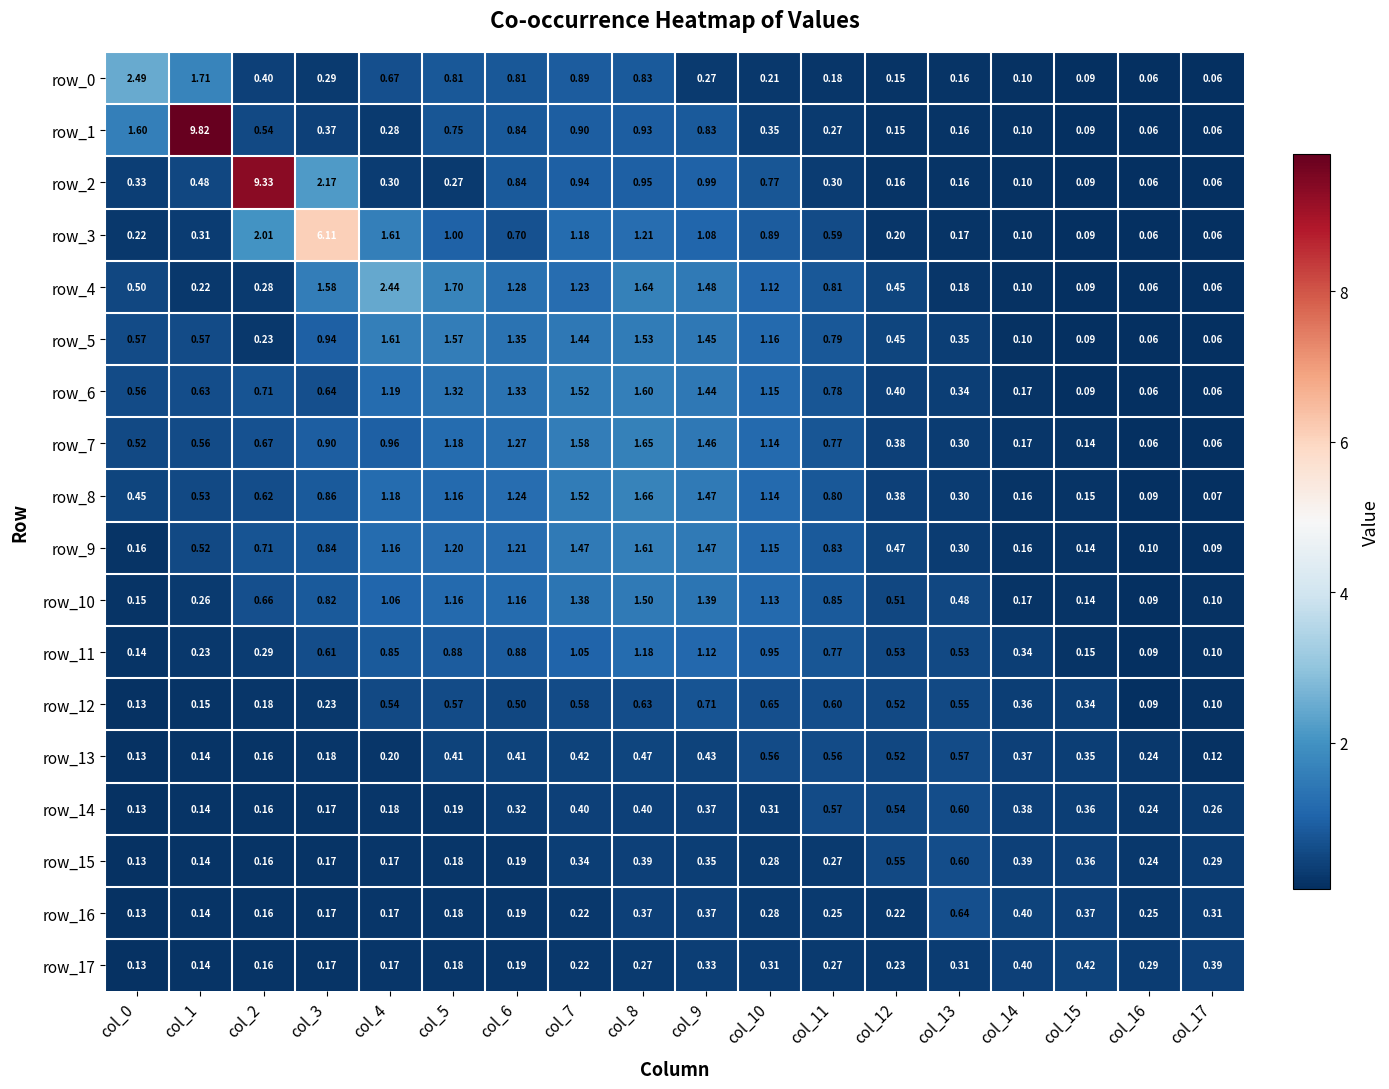

Is the value of row_13 at col_7 greater than the value of row_8 at col_1?

No